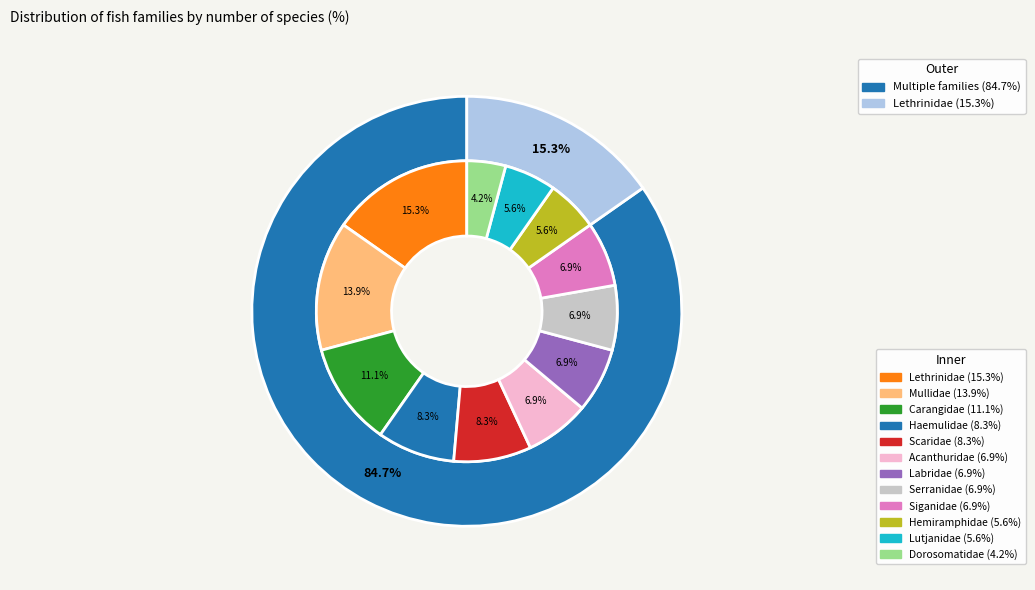

What is the largest slice in the pie chart?

Lethrinidae